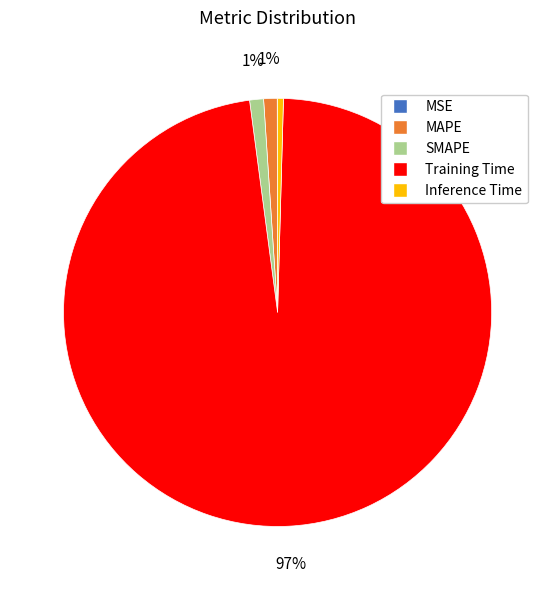

Is it true that Training Time is 97% of the pie?

True